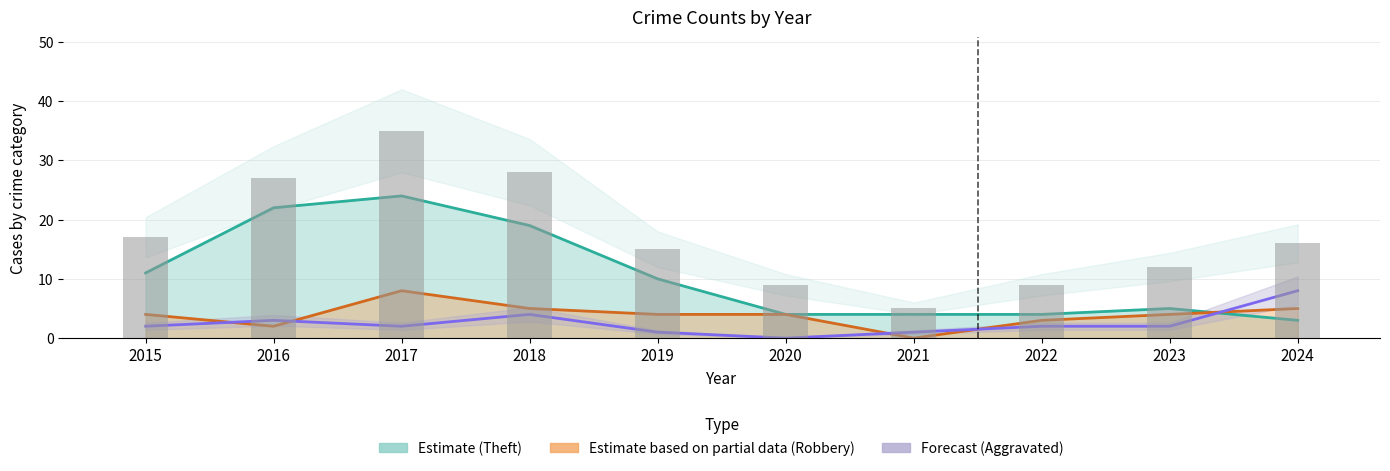

At which label is Robbery closest to 4?

2015